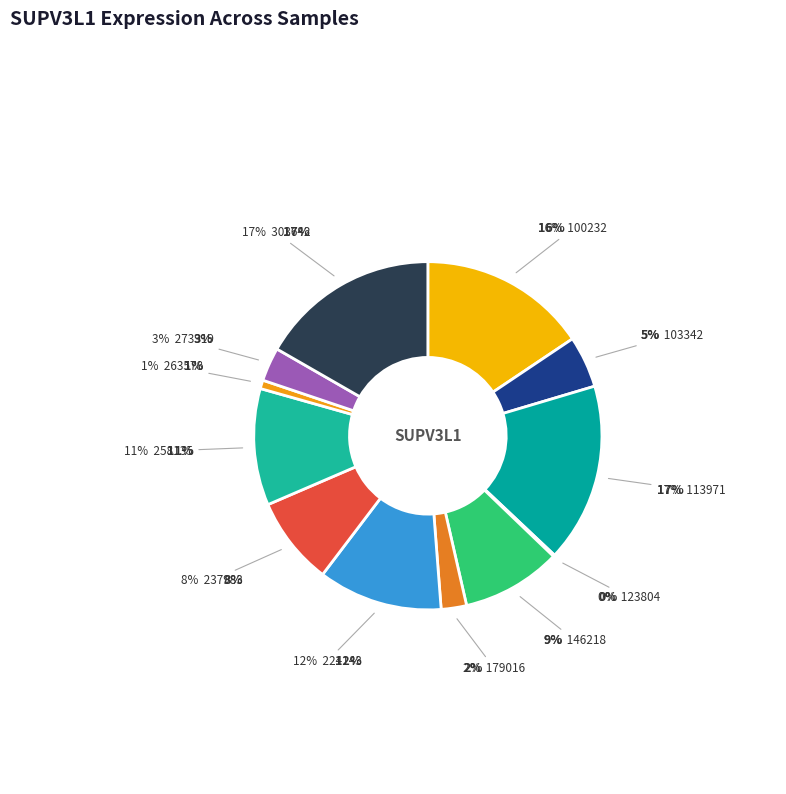

The 303642 slice represents 17% of the pie. True or false?

True